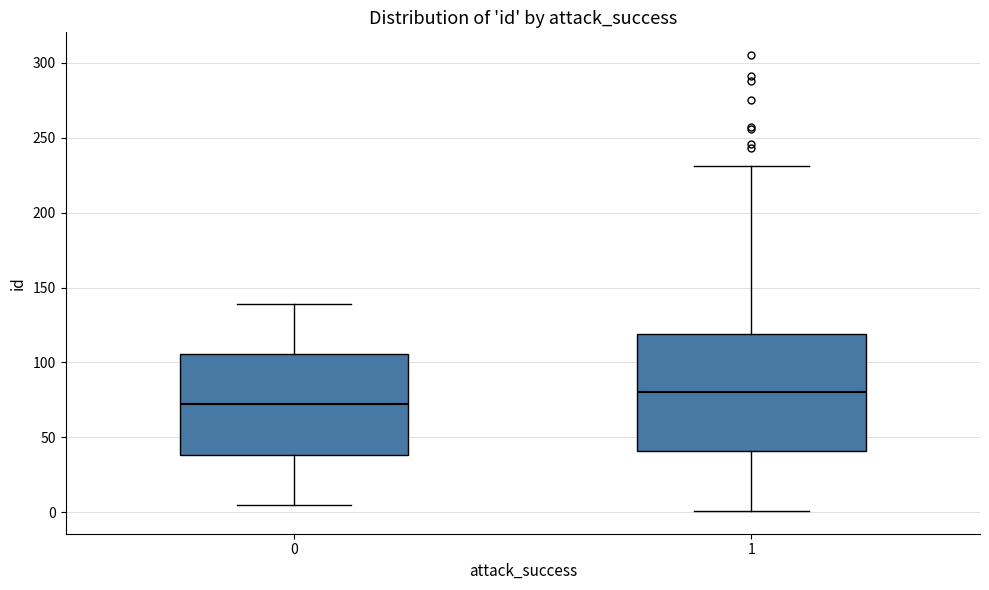

Reading left to right, read every box against the y-axis: the position of its median line, the range the box covers, and the ends of its whiskers. The values are not printed on the chart, so give them approximately, as read against the axis.

0: median 70, box 40 to 105, whiskers 5 to 140
1: median 80, box 40 to 120, whiskers 0 to 230